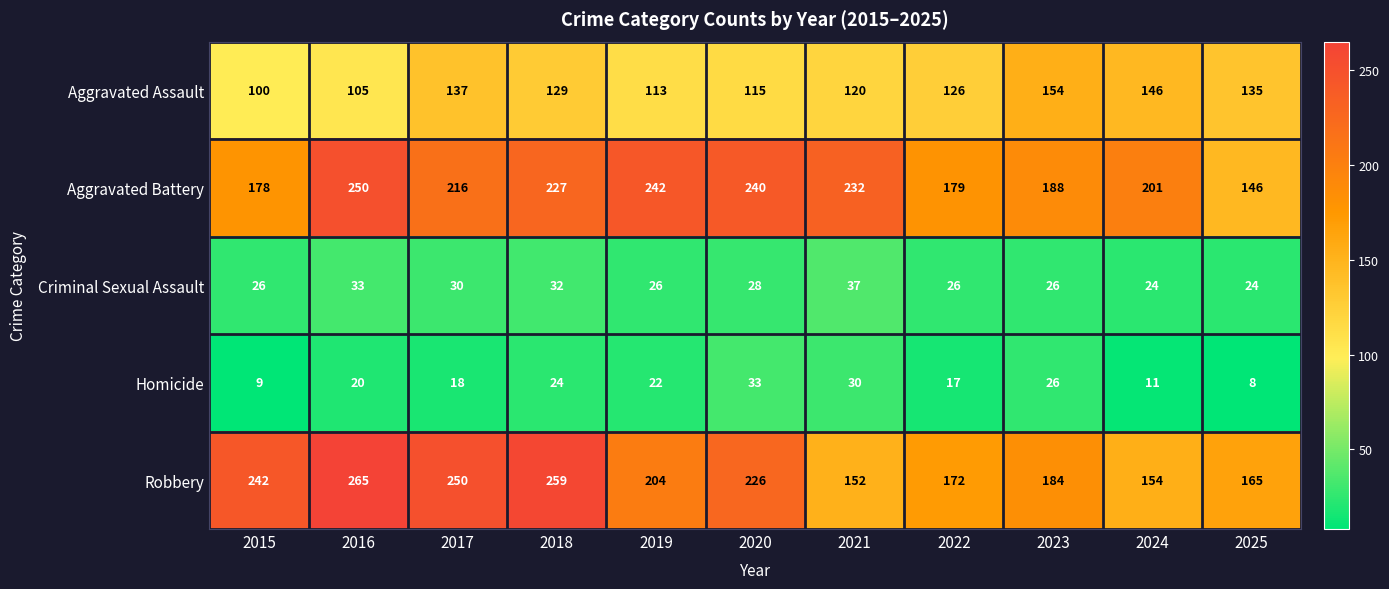

What value does the Aggravated Battery series have at 2016, to the nearest 10?

250